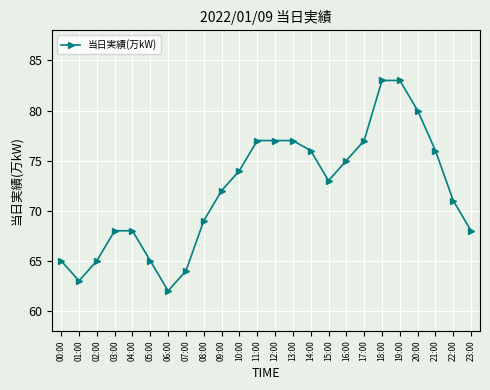

Where is the first local minimum?

01:00